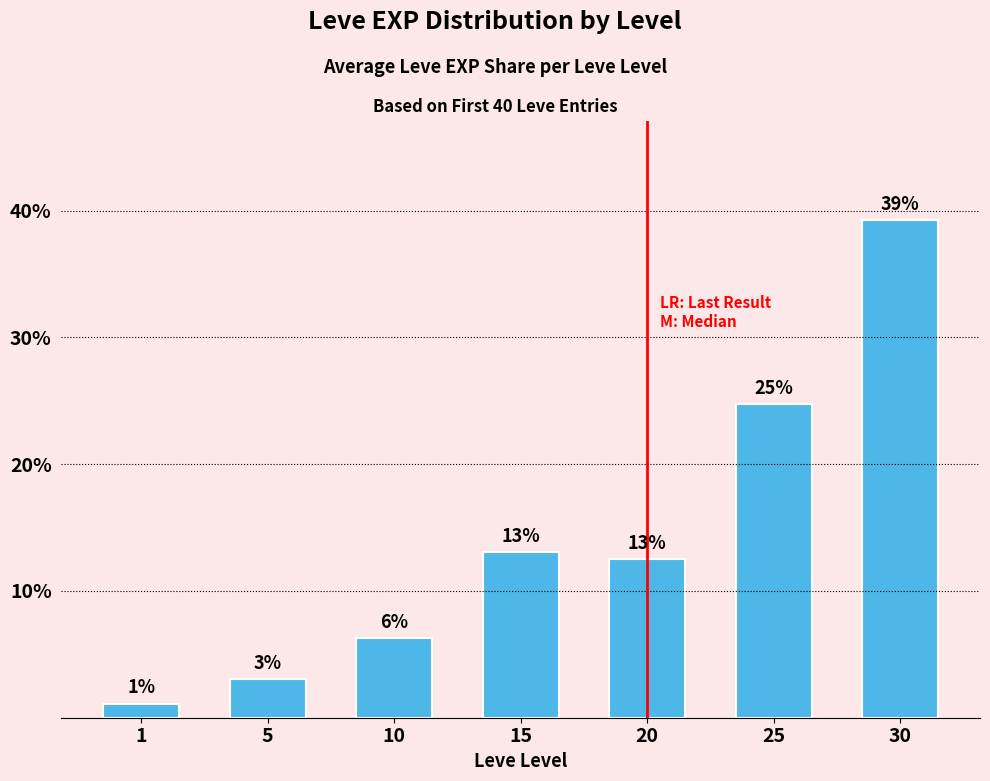

How many bars are there in total?

7